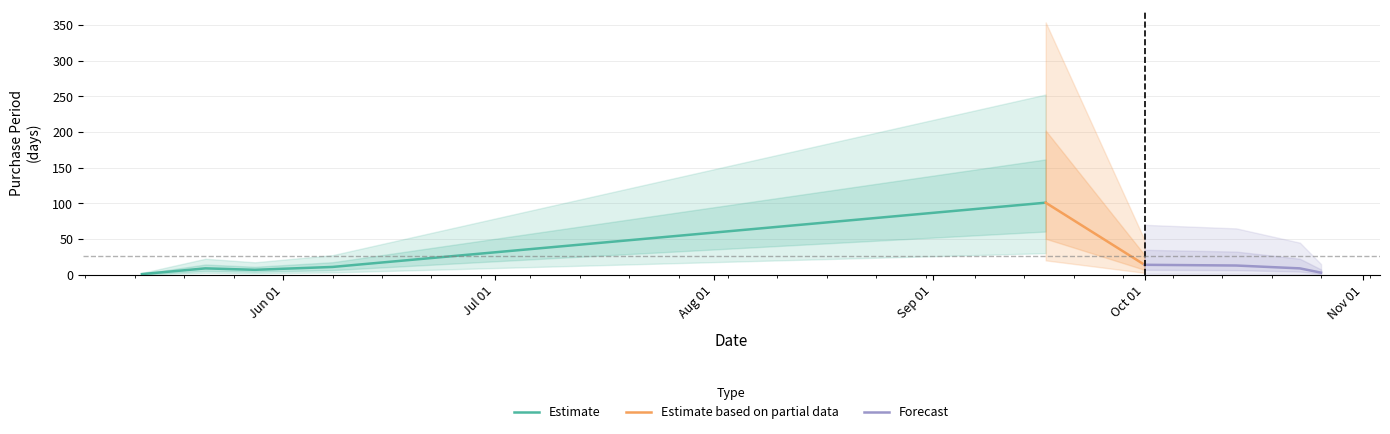

Which label corresponds to the smallest value in the chart?

2015-05-12